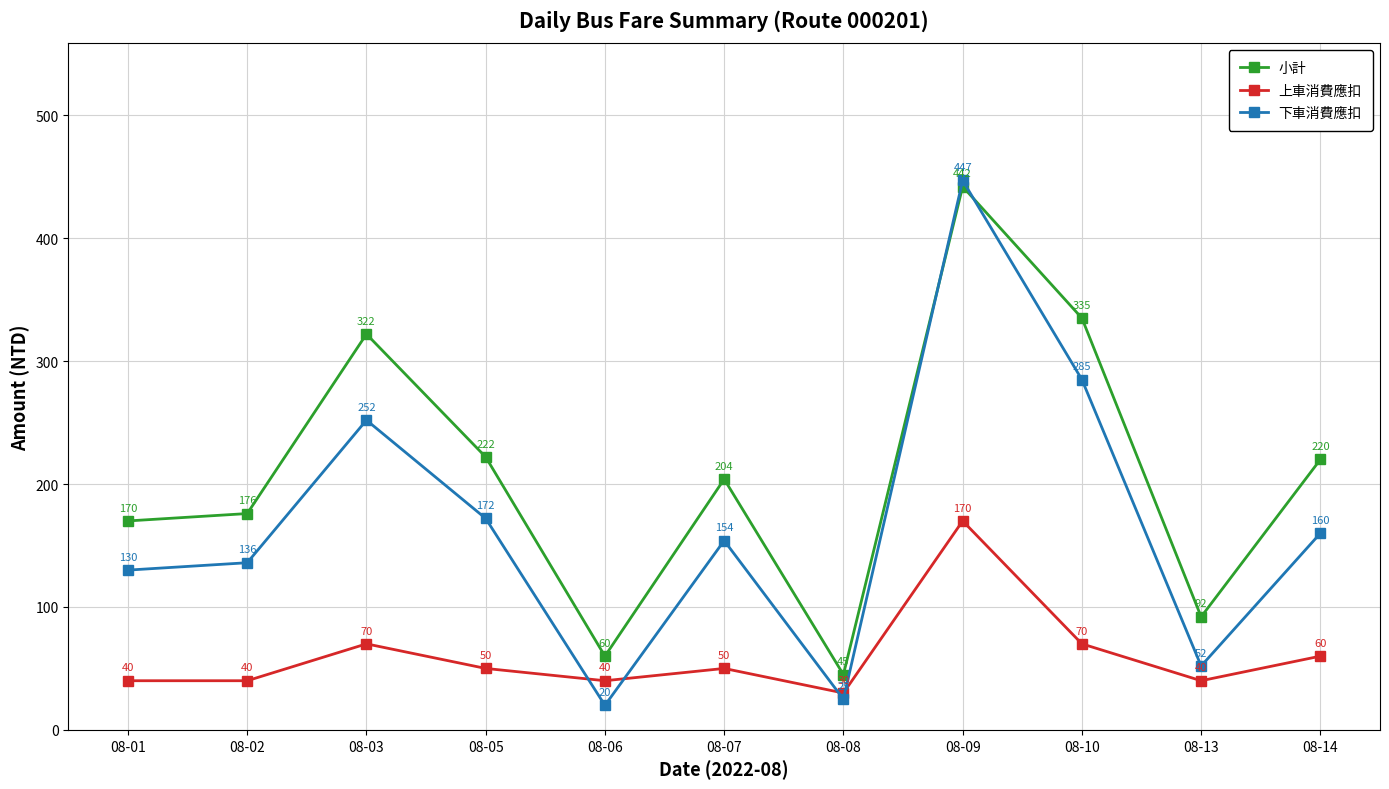

How many lines are shown in the chart?

3